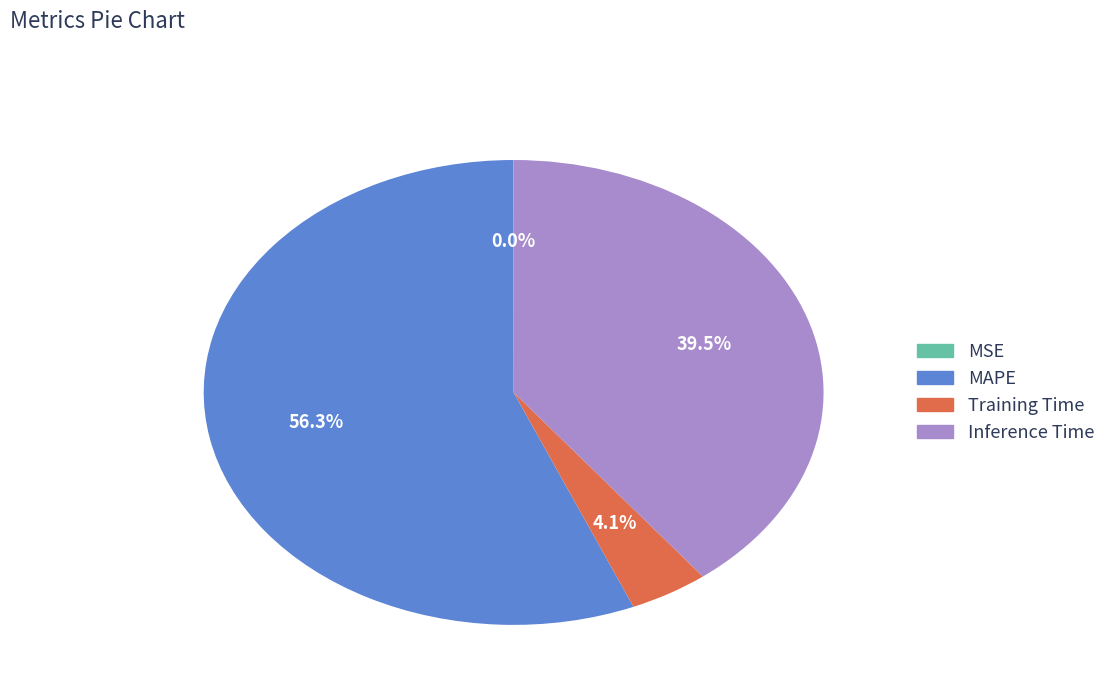

Which slice is the largest?

MAPE